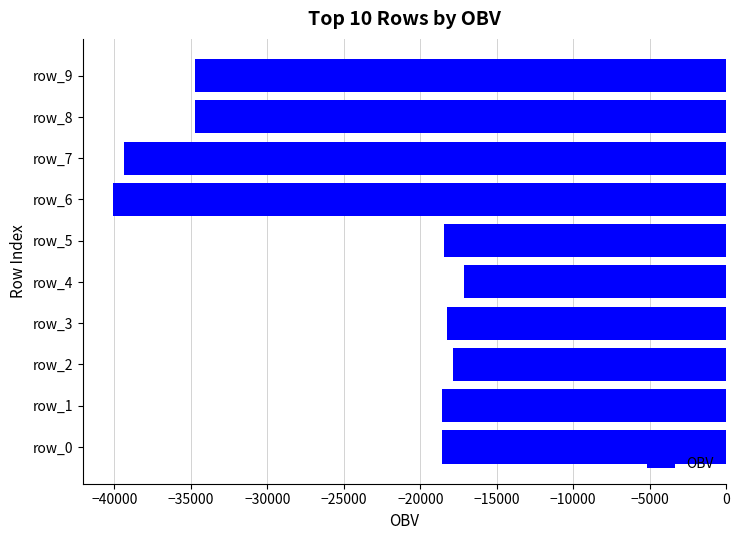

What is the sum of all values?

-257847.3